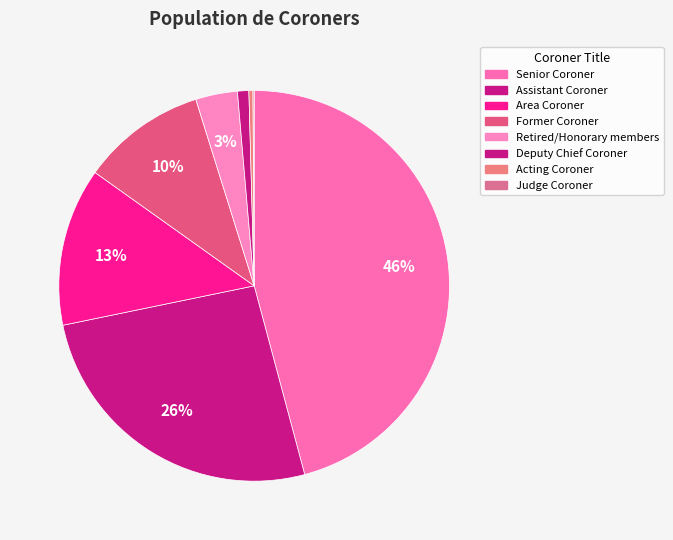

Approximately how many times larger is the value at Area Coroner compared to Retired/Honorary members?

3.8